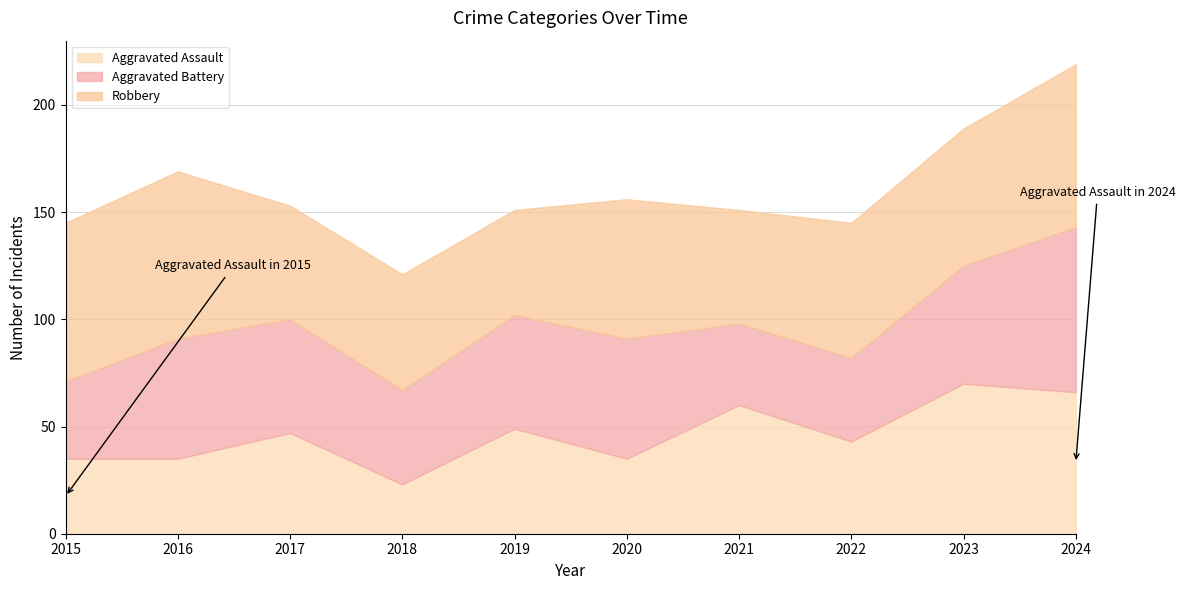

What is the difference between the second highest and second lowest values in the Robbery series?

23